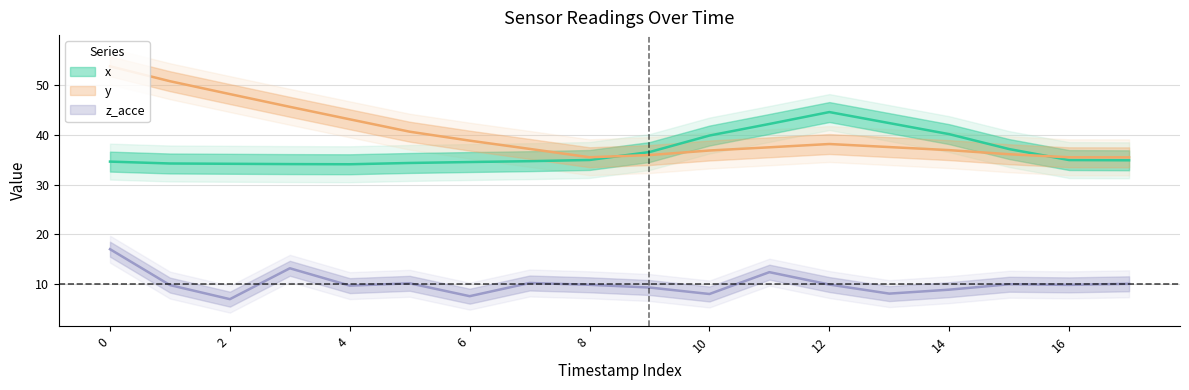

At how many categories does at least one series exceed 26?

18